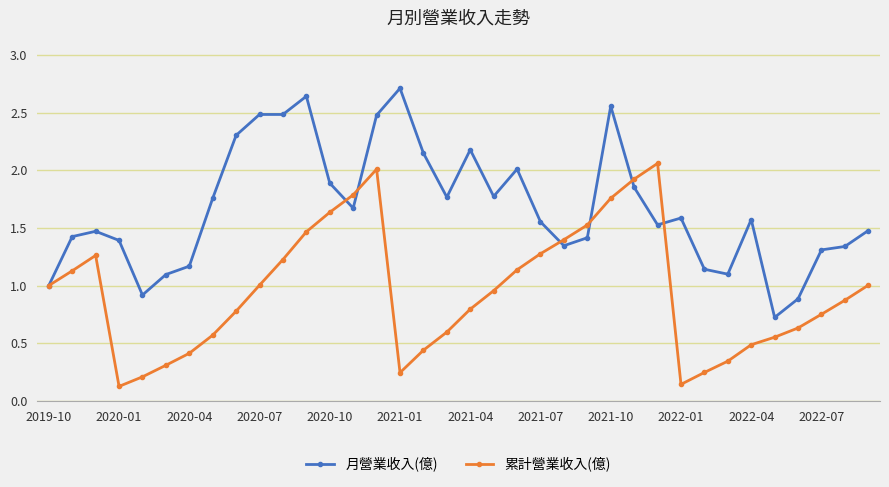

At how many categories does at least one series exceed 0?

36